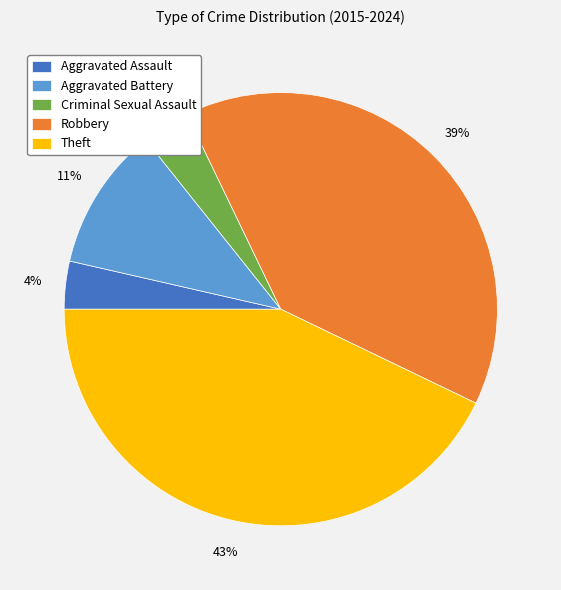

Which has a higher value, Aggravated Battery or Criminal Sexual Assault?

Aggravated Battery